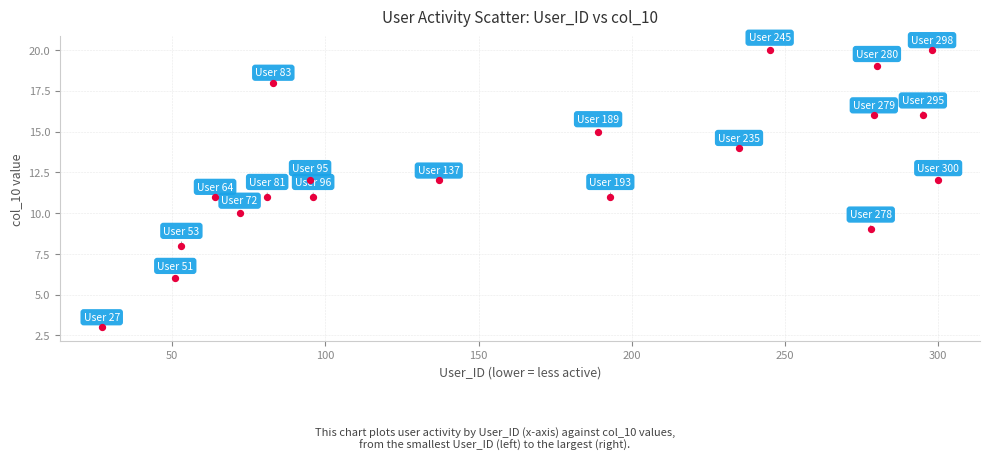

What is the range of Y values (max minus min)?

17